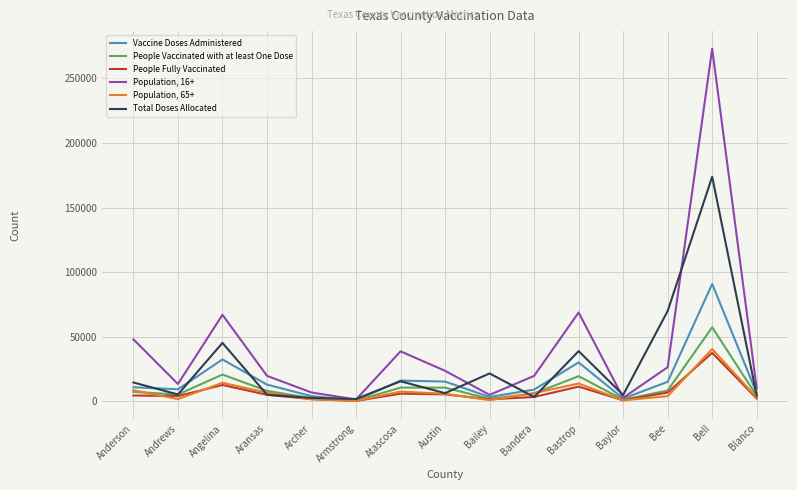

The value of Total Doses Allocated at Angelina is 59844. True or false?

False